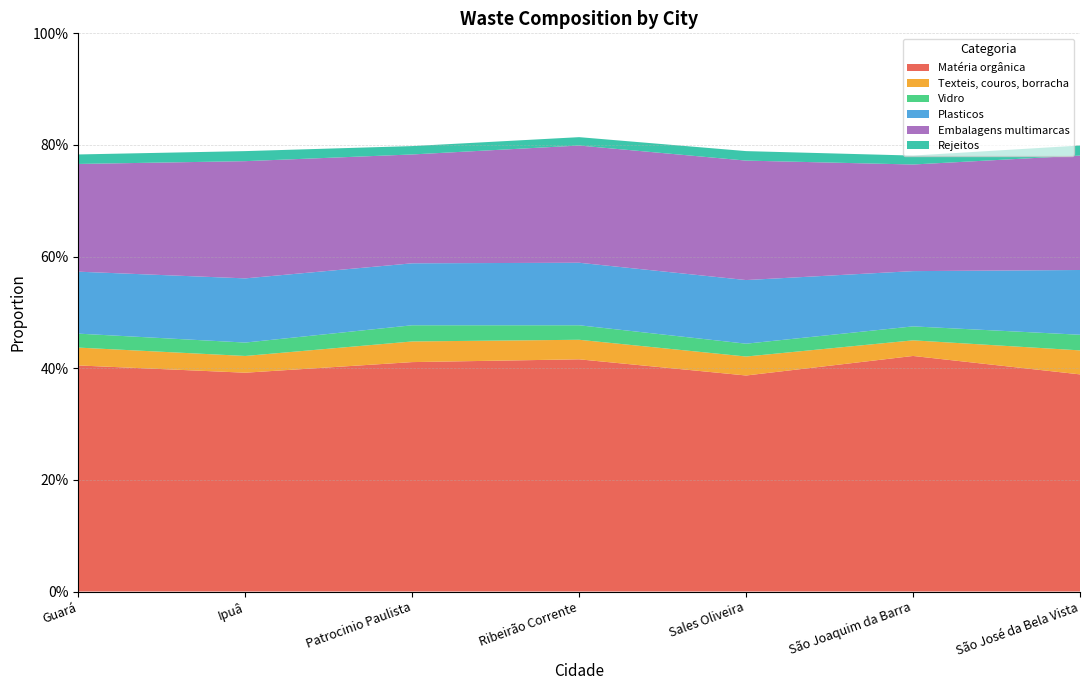

Reading right to left, what are all the values shown in this chart?

Matéria orgânica: São José da Bela Vista=0.4	São Joaquim da Barra=0.4	Sales Oliveira=0.4	Ribeirão Corrente=0.4	Patrocinio Paulista=0.4	Ipuâ=0.4	Guará=0.4
Texteis, couros, borracha: São José da Bela Vista=0.0	São Joaquim da Barra=0.0	Sales Oliveira=0.0	Ribeirão Corrente=0.0	Patrocinio Paulista=0.0	Ipuâ=0.0	Guará=0.0
Vidro: São José da Bela Vista=0.0	São Joaquim da Barra=0.0	Sales Oliveira=0.0	Ribeirão Corrente=0.0	Patrocinio Paulista=0.0	Ipuâ=0.0	Guará=0.0
Plasticos: São José da Bela Vista=0.1	São Joaquim da Barra=0.1	Sales Oliveira=0.1	Ribeirão Corrente=0.1	Patrocinio Paulista=0.1	Ipuâ=0.1	Guará=0.1
Embalagens multimarcas: São José da Bela Vista=0.2	São Joaquim da Barra=0.2	Sales Oliveira=0.2	Ribeirão Corrente=0.2	Patrocinio Paulista=0.2	Ipuâ=0.2	Guará=0.2
Rejeitos: São José da Bela Vista=0.0	São Joaquim da Barra=0.0	Sales Oliveira=0.0	Ribeirão Corrente=0.0	Patrocinio Paulista=0.0	Ipuâ=0.0	Guará=0.0